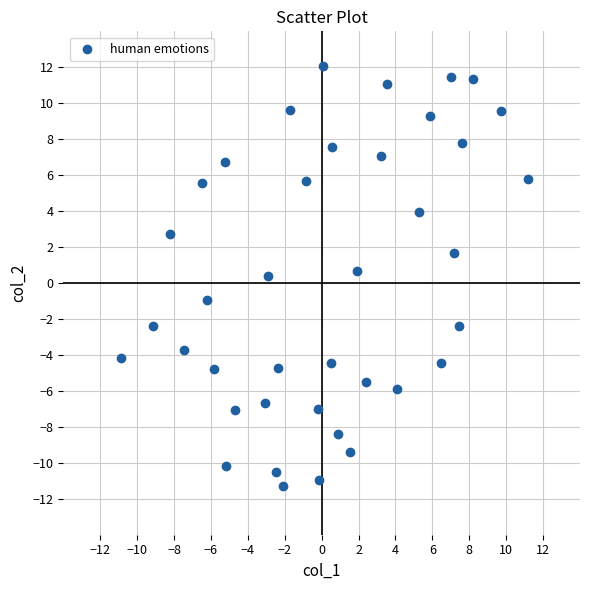

What is the range of Y values (max minus min)?

23.4